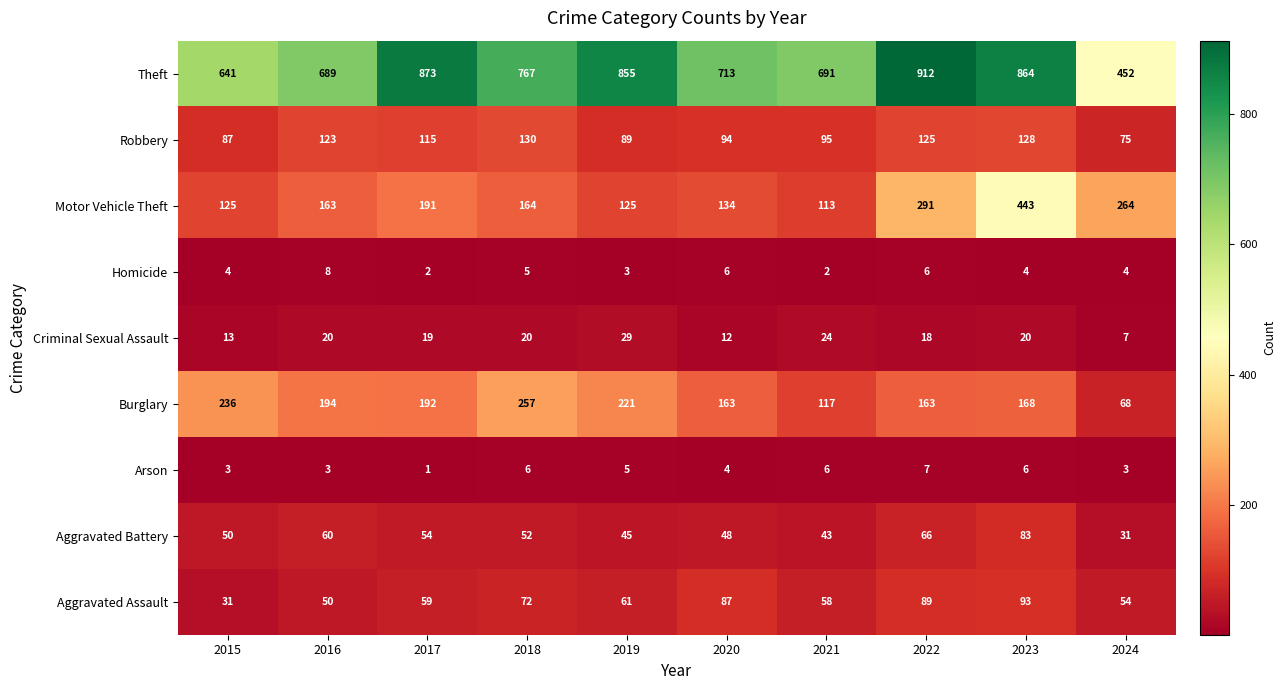

At 2024, list the series in order from smallest to largest.

Arson, Homicide, Criminal Sexual Assault, Aggravated Battery, Aggravated Assault, Burglary, Robbery, Motor Vehicle Theft, Theft